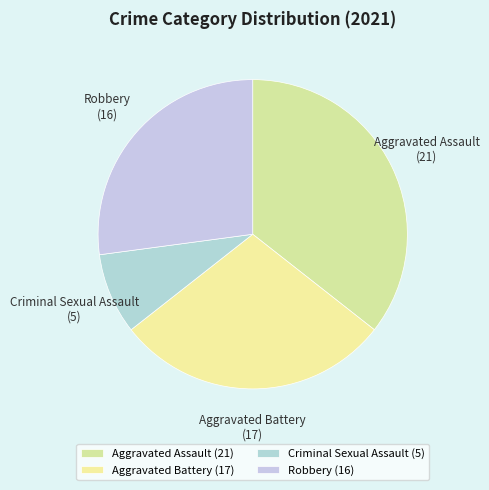

Does any single category account for the majority?

No